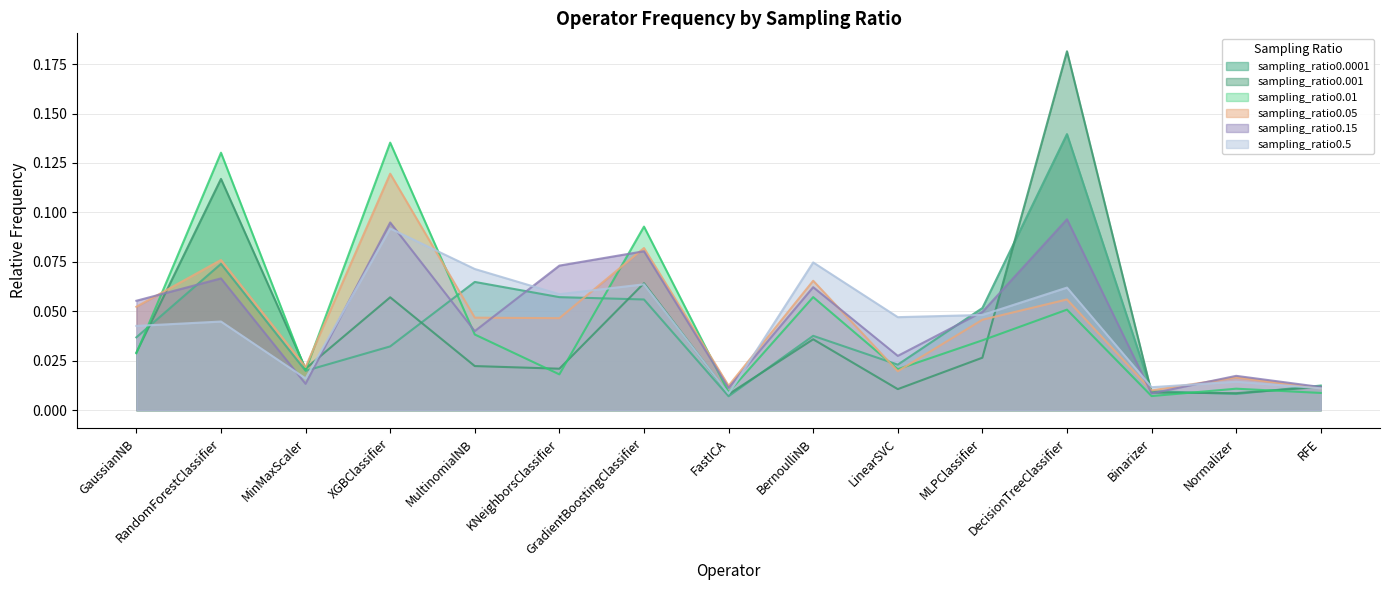

At how many categories does at least one series exceed 0?

15